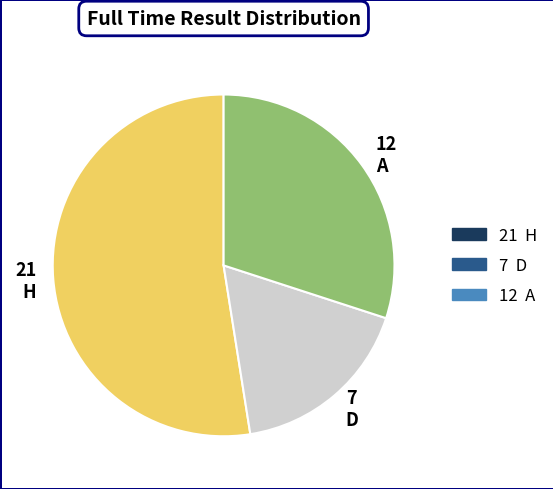

Approximately how many times larger is the value at D compared to H?

0.3